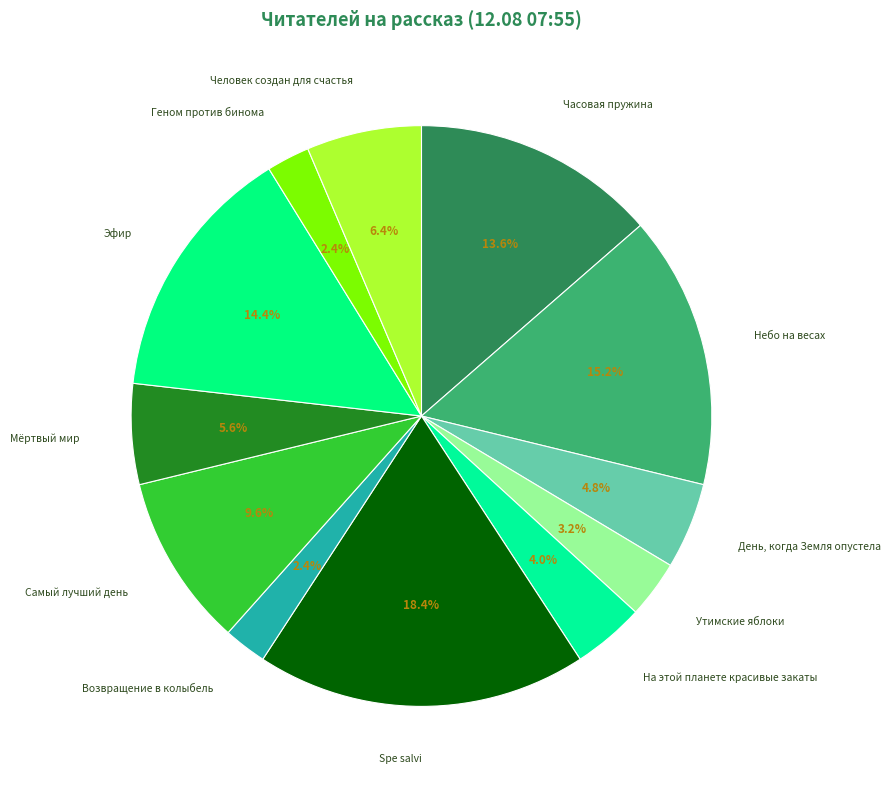

To the nearest percent, what percentage of the pie is Небо на весах?

15%